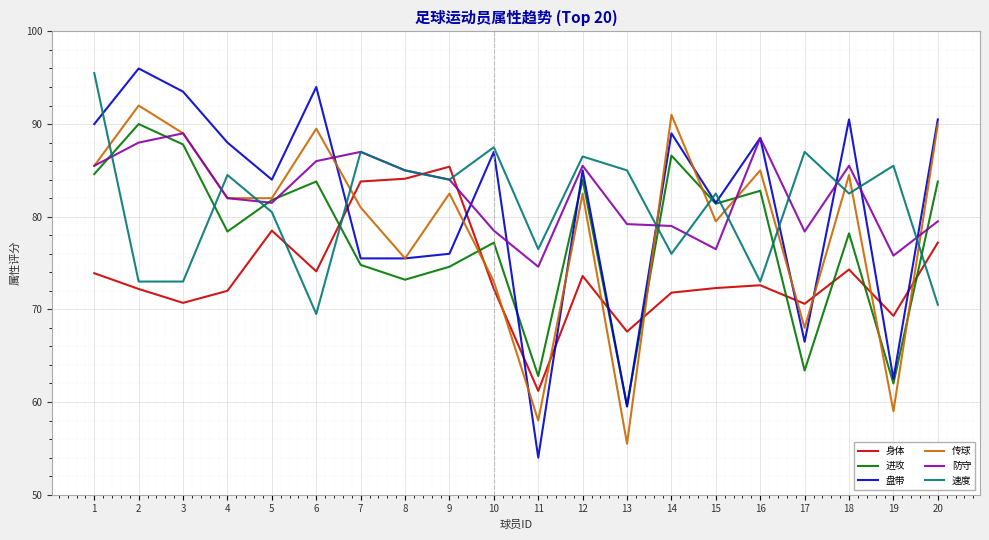

What is the greatest value displayed?

96.0